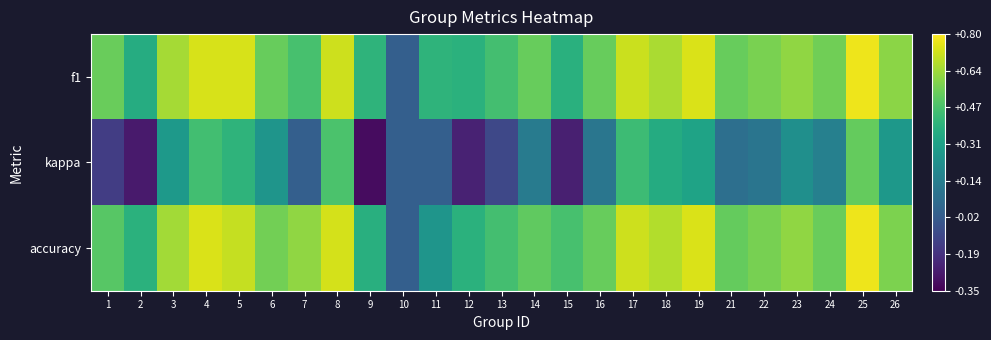

What is the spread (max minus min) of values at 17?

0.3